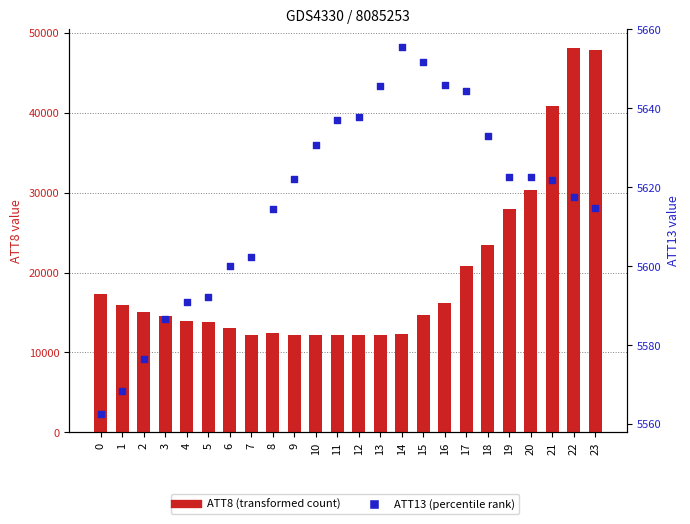

At which category is the sum across all series the highest?

22